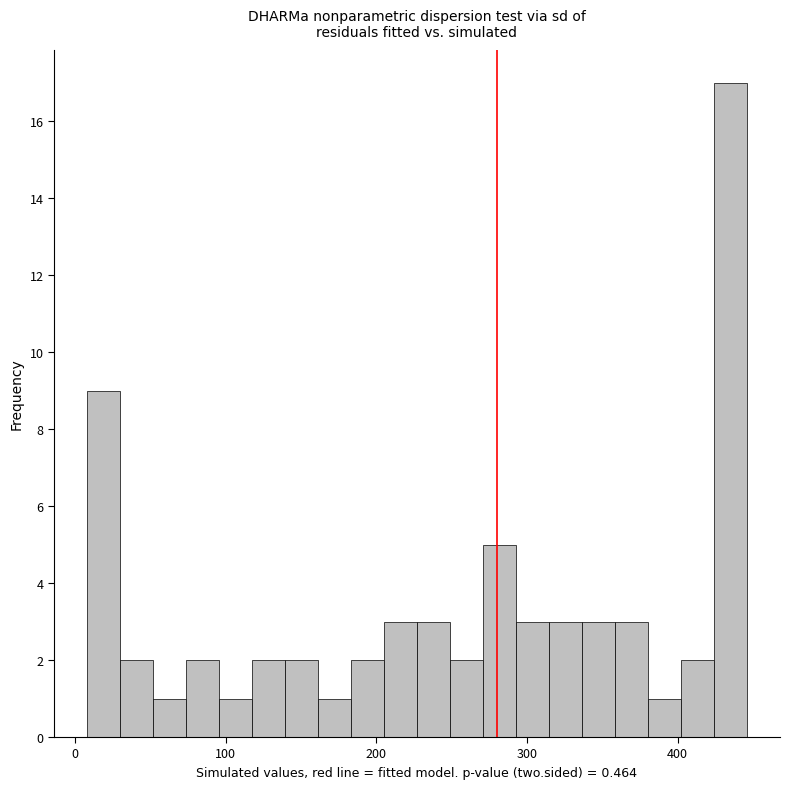

Read against the x-axis, roughly where is the centre of the tallest bar?

440